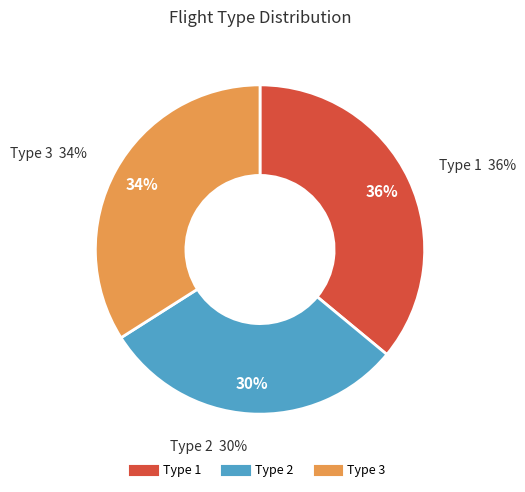

How many slices are in this pie chart?

3